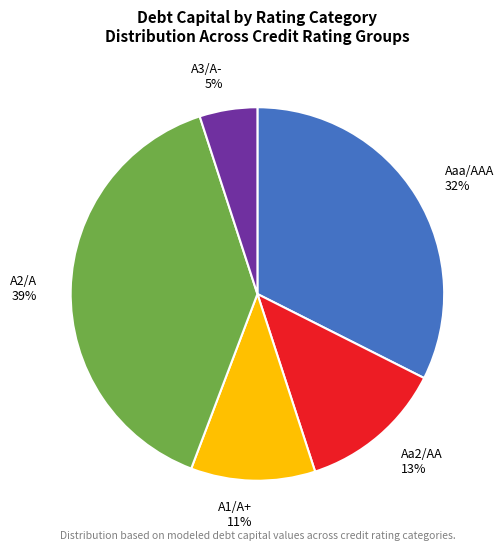

Which slice is the smallest?

A3/A-